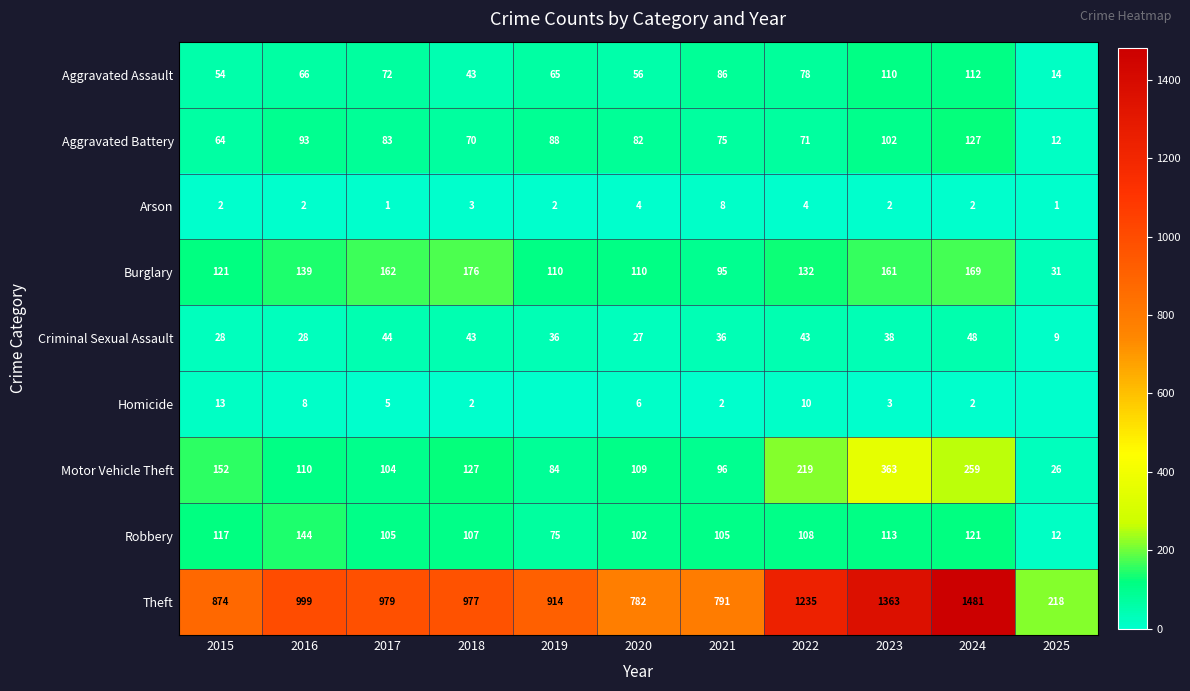

Rank the categories by Aggravated Battery value from lowest to highest.

2025, 2015, 2018, 2022, 2021, 2020, 2017, 2019, 2016, 2023, 2024